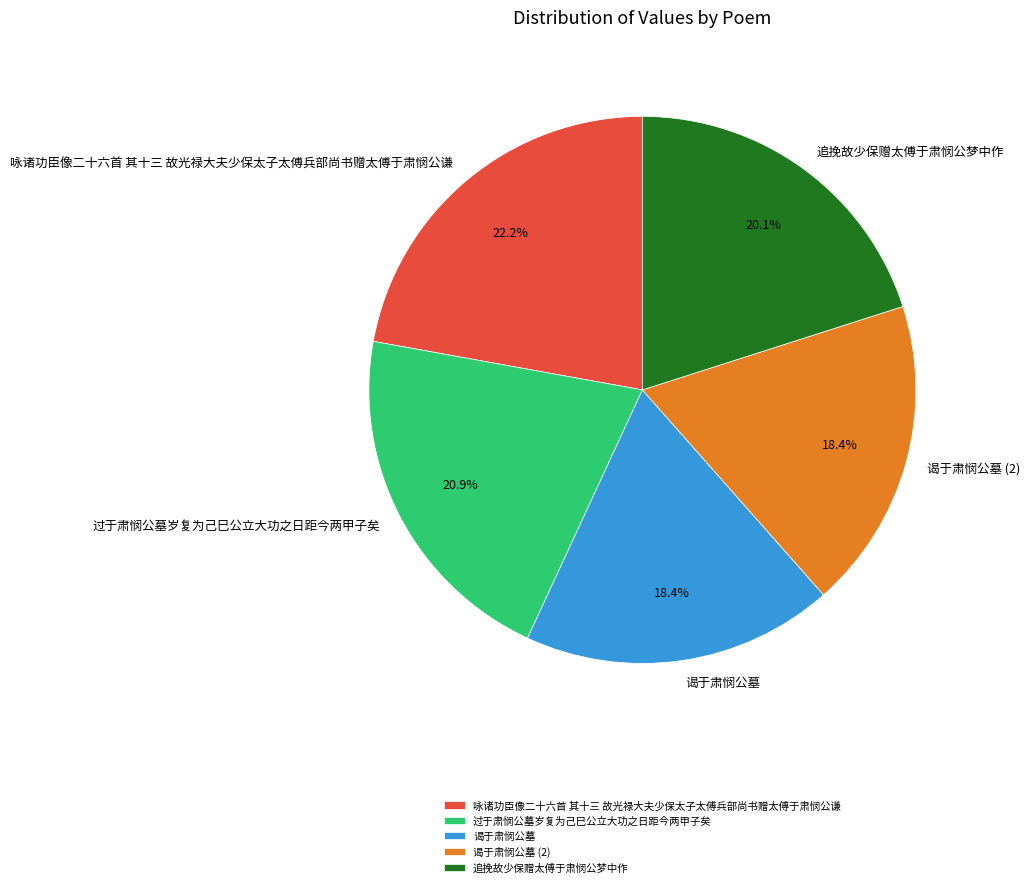

Count the number of slices in the pie.

5